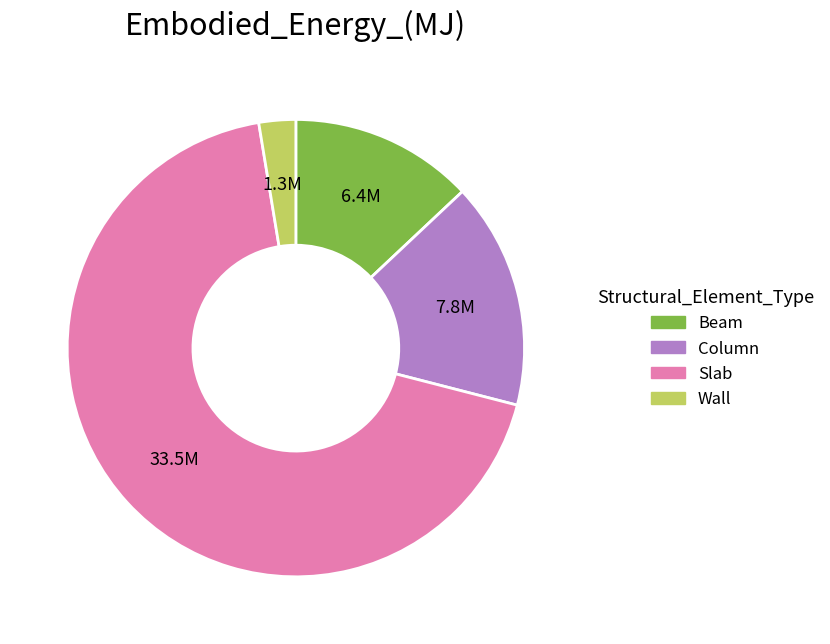

Approximately how many times larger is the value at Slab compared to Wall?

26.3